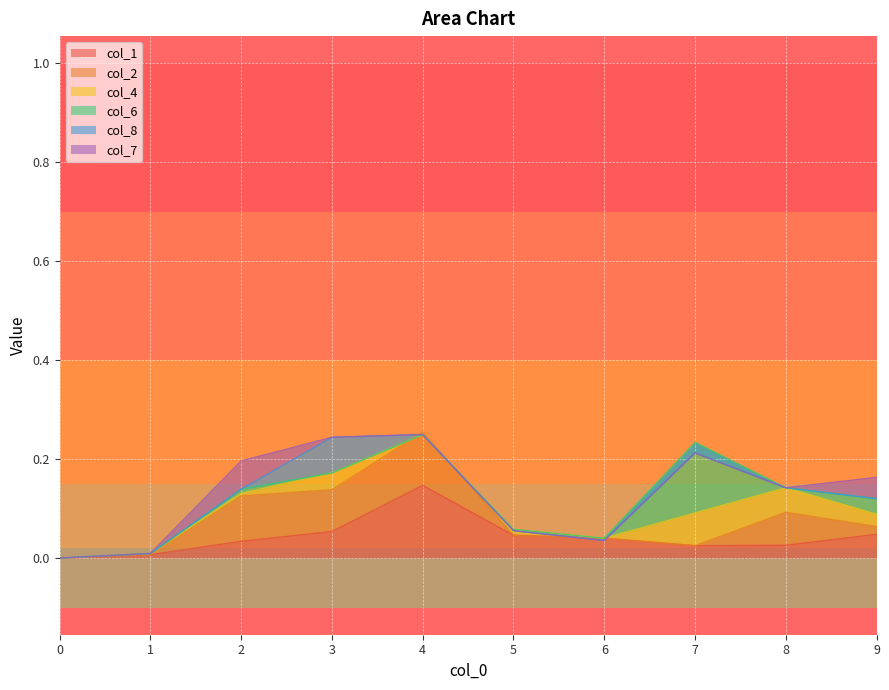

Is it true that col_1 equals 0.0 at 0?

True